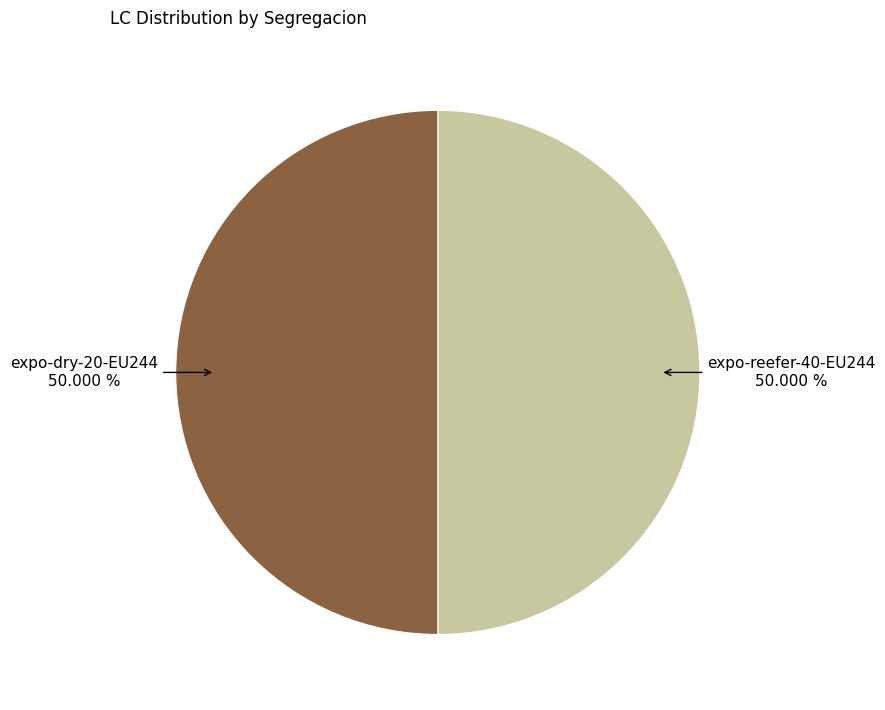

Is the sum of expo-reefer-40-EU244 and expo-dry-20-EU244 greater than half?

Yes